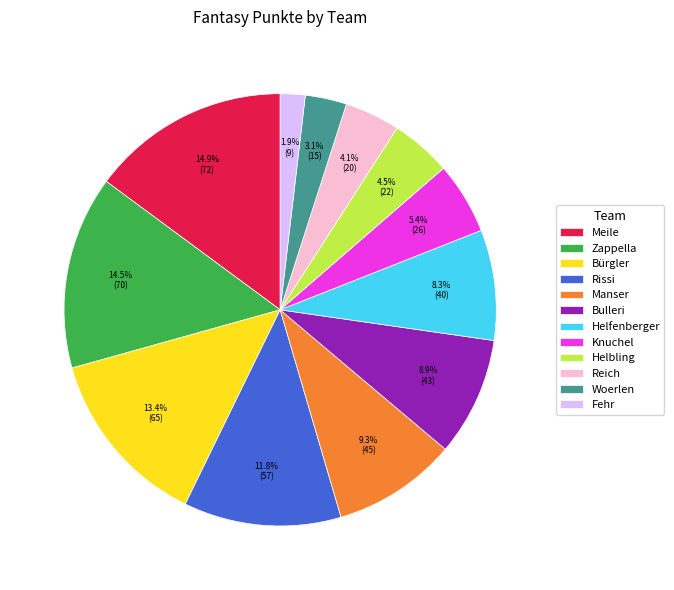

What percentage is NOT represented by Meile?

85.1%